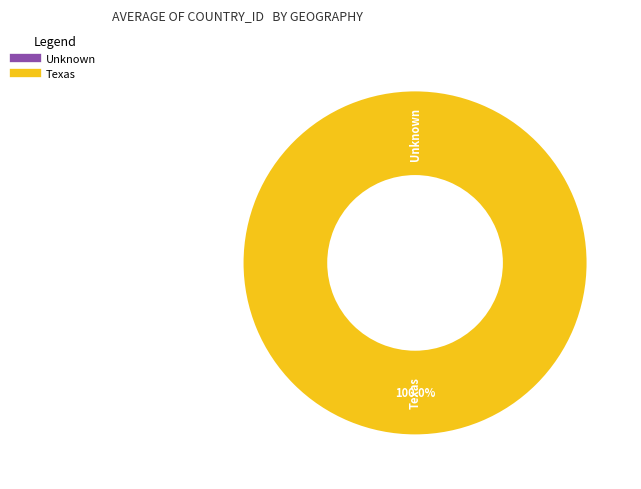

Is it true that Unknown is 0% of the pie?

True